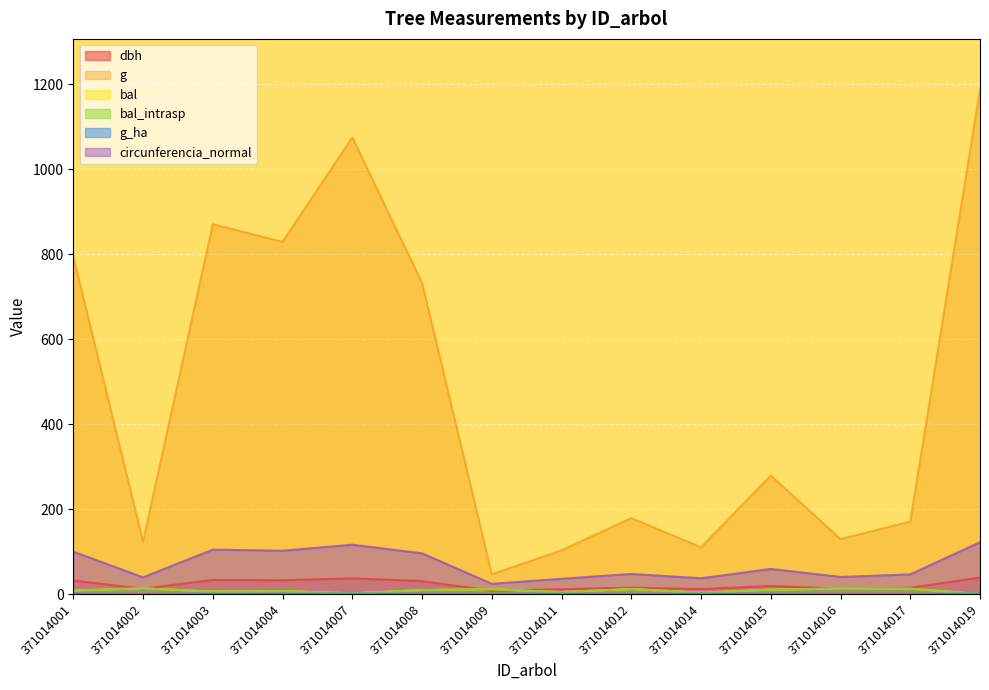

Count the number of categories in the chart.

14